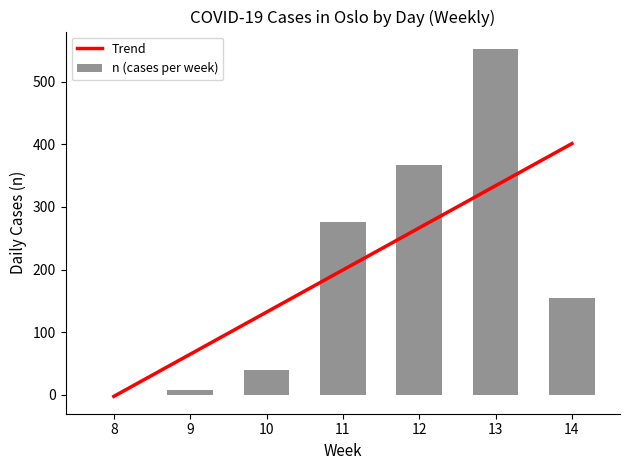

At which label does n (cases per week) reach its peak?

13